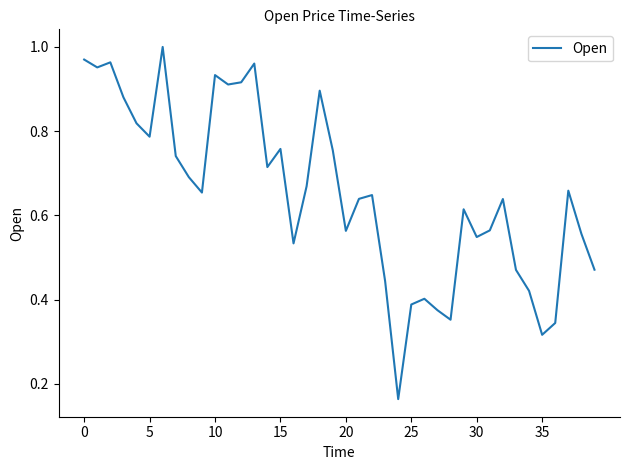

The value at 25 is 0.2. True or false?

False